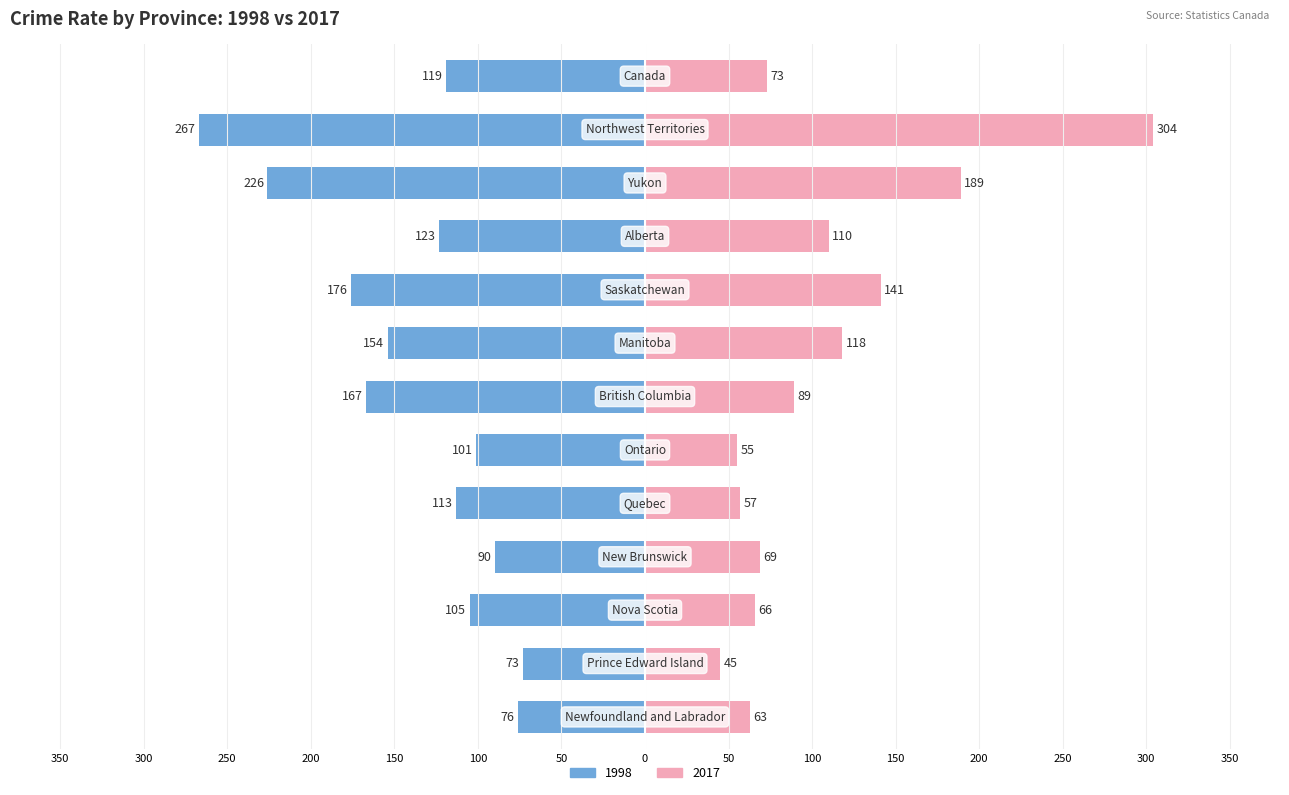

Which category has the lowest value in the 2017 series?

Prince Edward Island